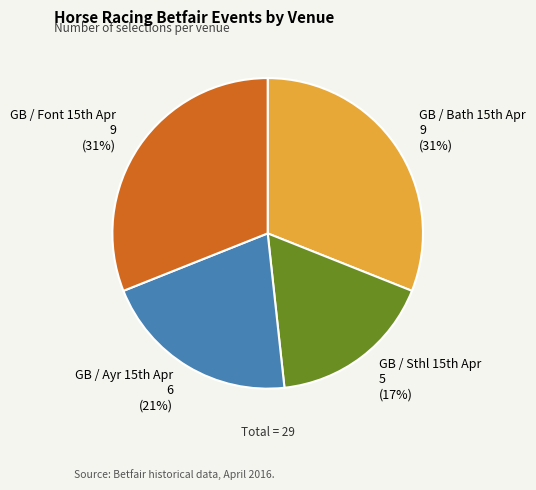

Which category has the smallest portion of the pie?

GB / Sthl 15th Apr